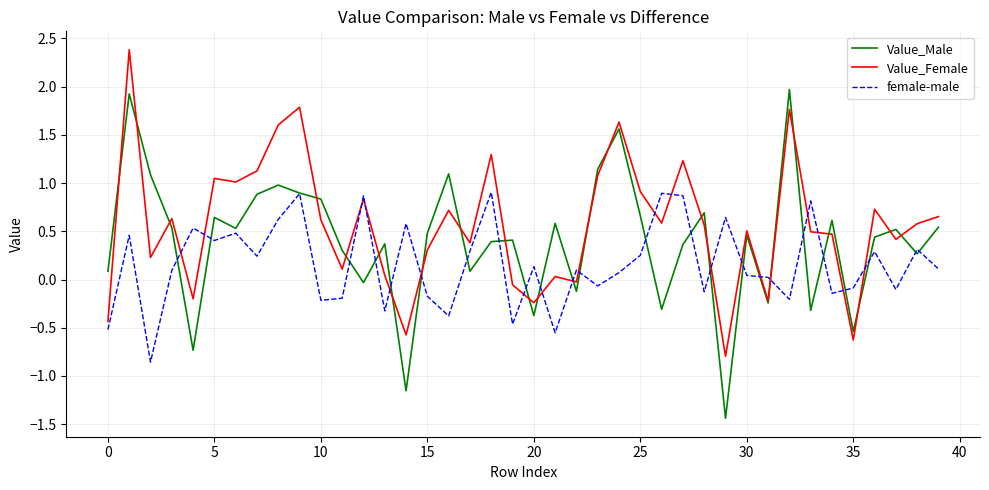

What is the maximum value shown in the chart?

2.4